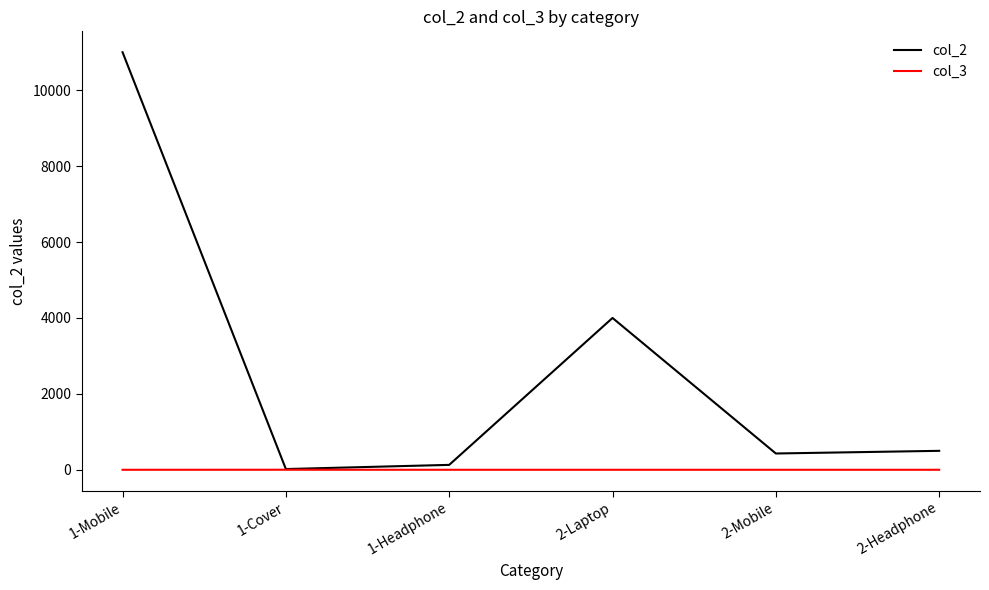

Rank the series by their average value, from lowest to highest.

col_3, col_2